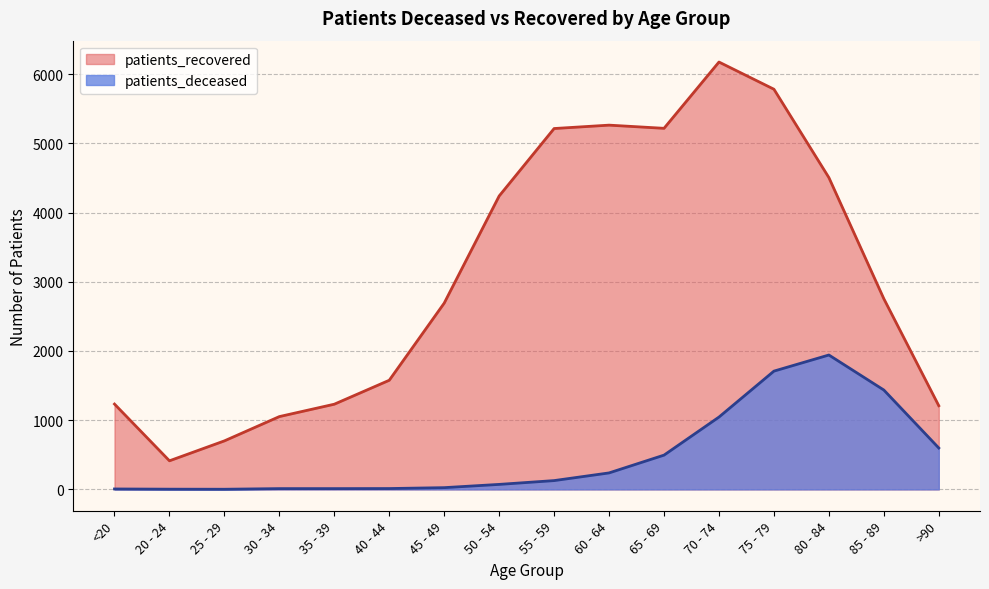

How many values in the patients_deceased series exceed 127?

7